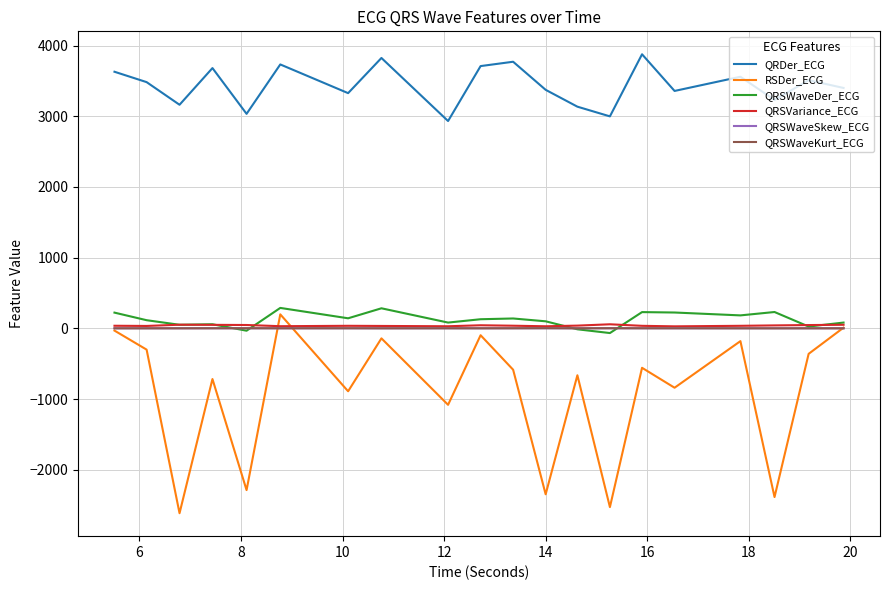

True or false: QRSWaveSkew_ECG and QRDer_ECG cross at least once.

False